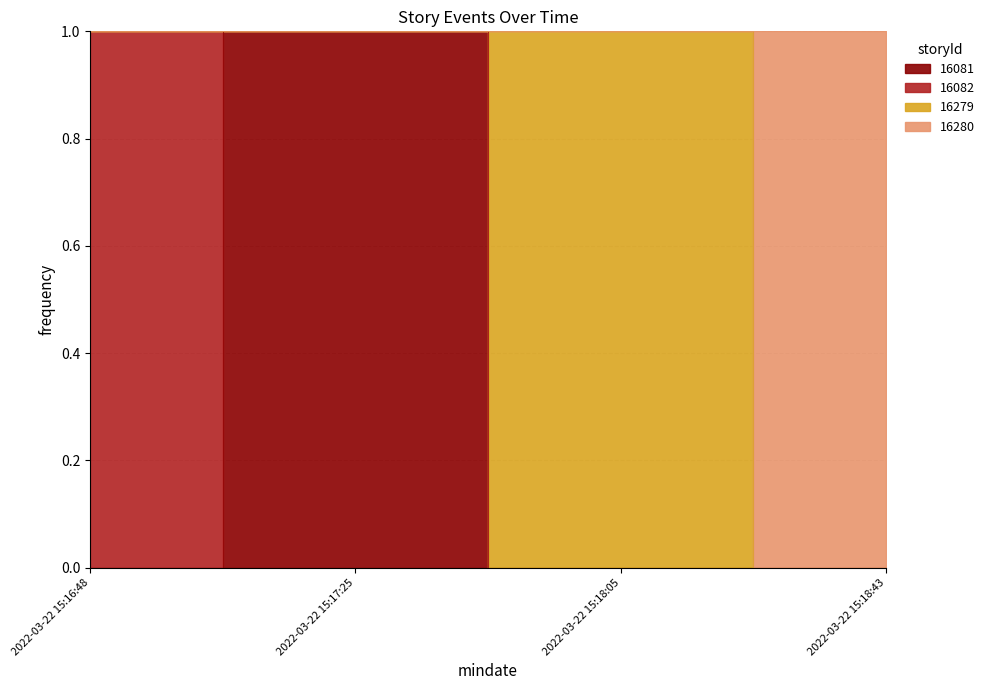

What is the sum of the 16081 values at 2022-03-22 15:16:48 and 2022-03-22 15:17:25?

1